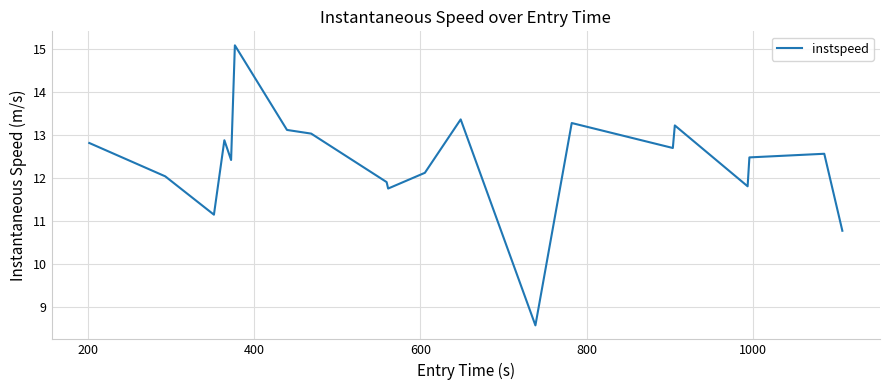

What is the difference between the maximum and minimum values?

6.5